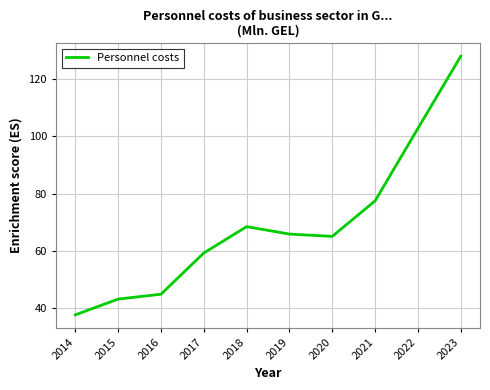

What is the change in value from 2021 to 2022?

+25.3